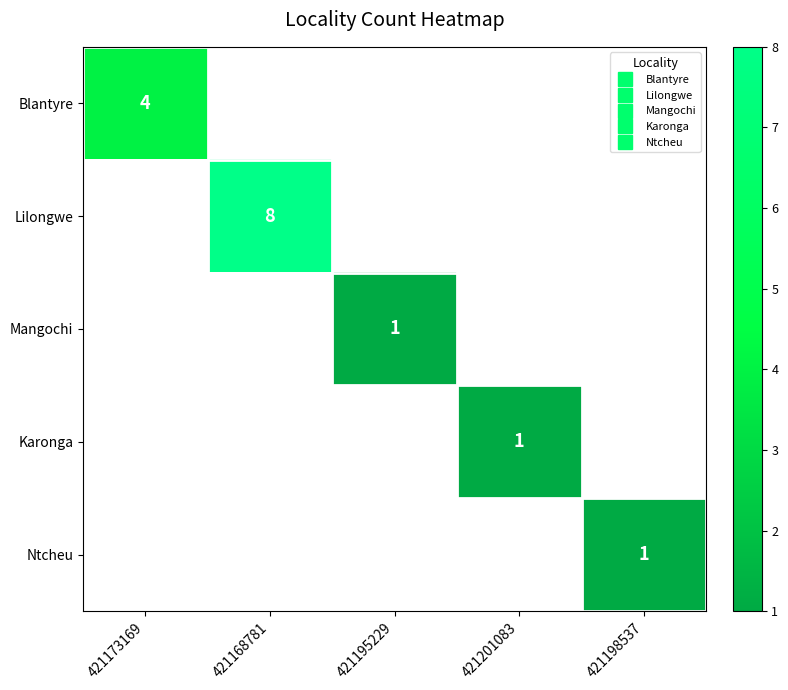

Is the value of Blantyre at 421195229 greater than the value of Ntcheu at 421195229?

No